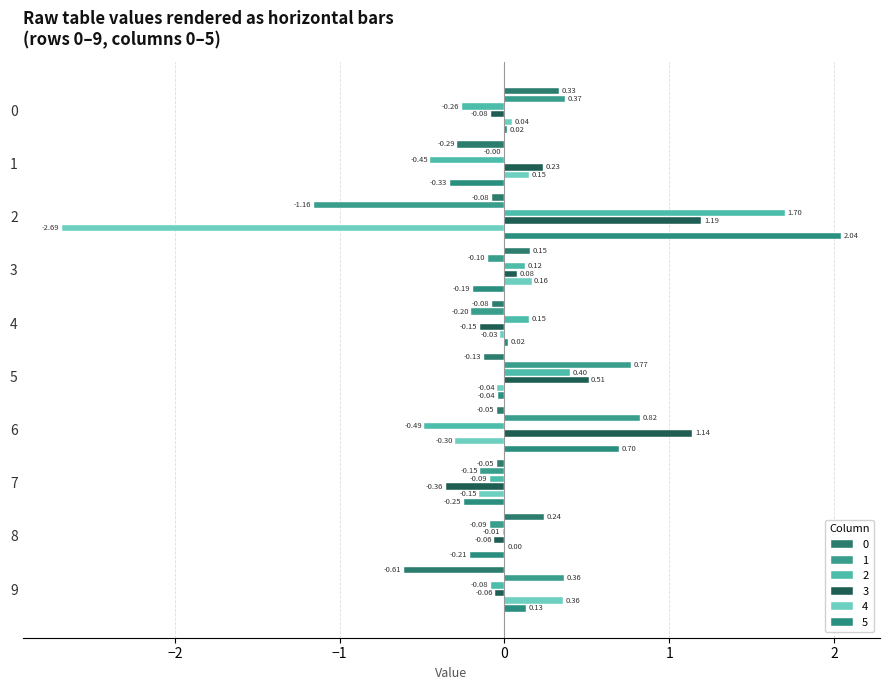

Rank the categories by 2 value from highest to lowest.

2, 5, 4, 3, 8, 9, 7, 0, 1, 6